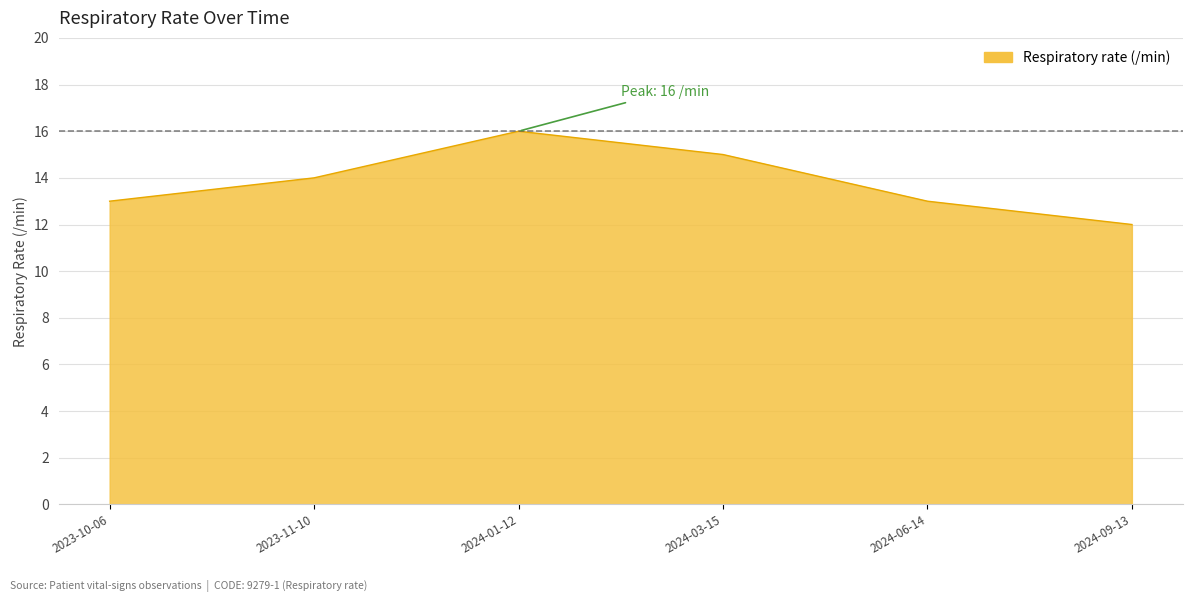

What is the difference between the values at 2024-01-12 and 2023-10-06?

3